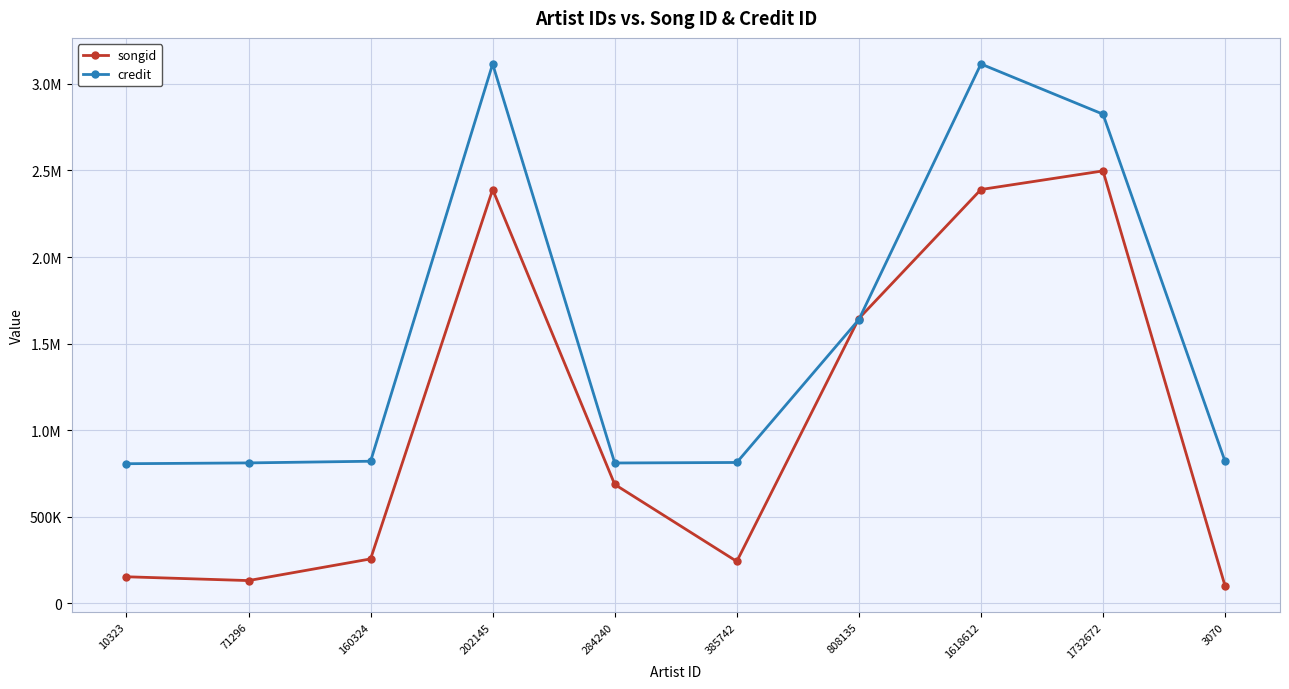

What is the minimum value shown in the chart?

100520